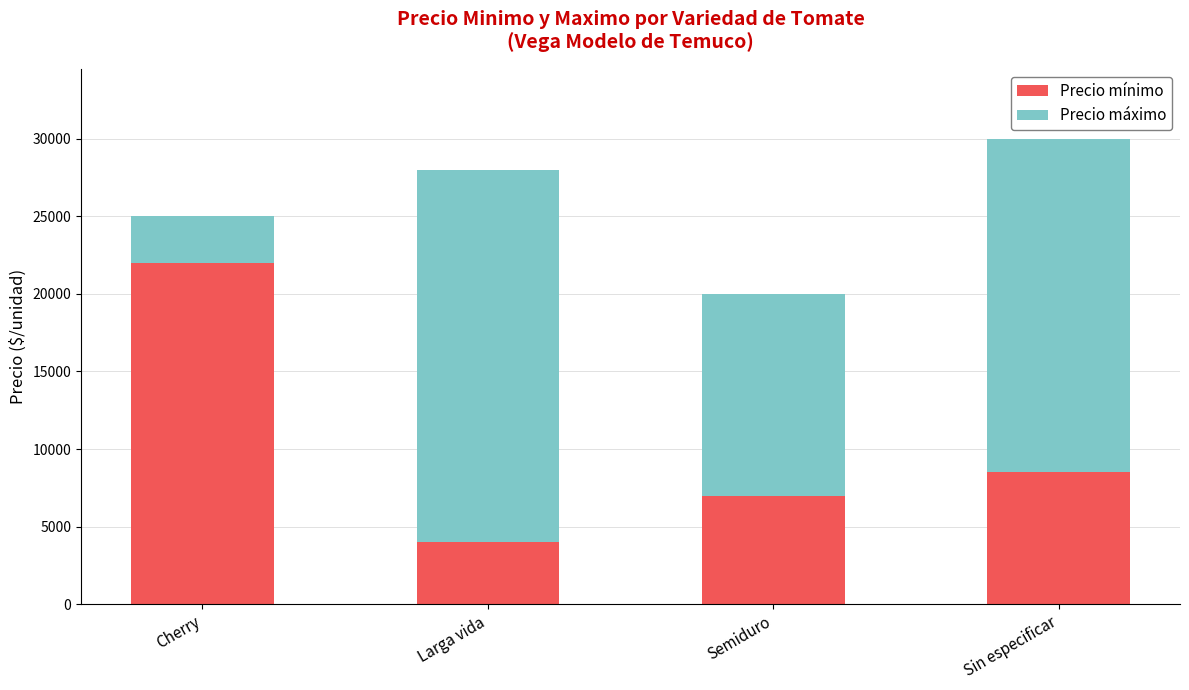

What is the minimum value for Precio mínimo?

4000